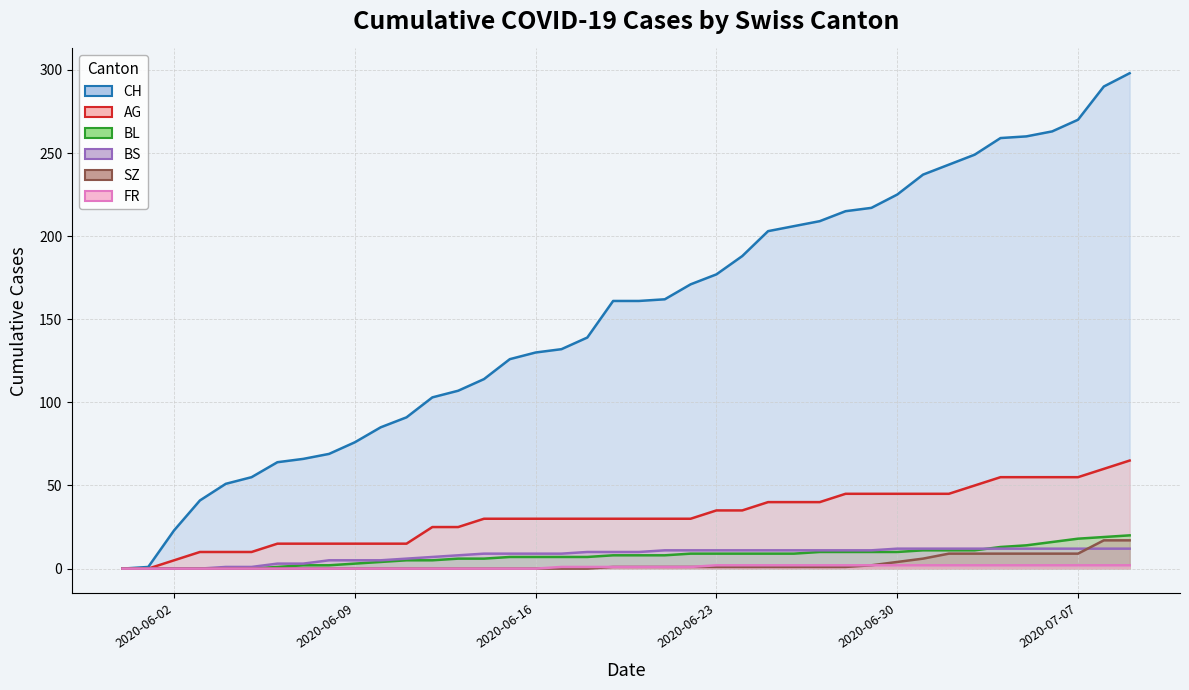

True or false: BS and FR intersect in this chart.

False